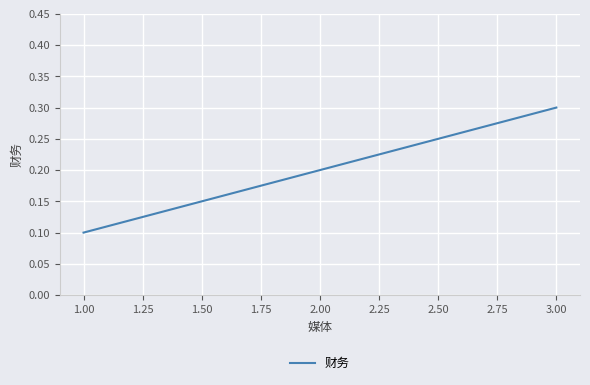

The chart shows a value of 0.2 at 2.00. True or false?

True